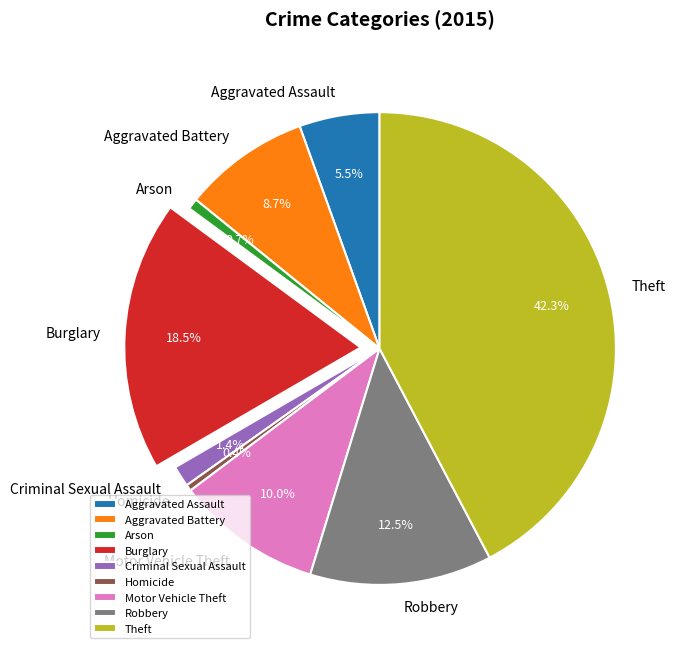

Do Robbery and Aggravated Battery together represent more than half of the pie?

No